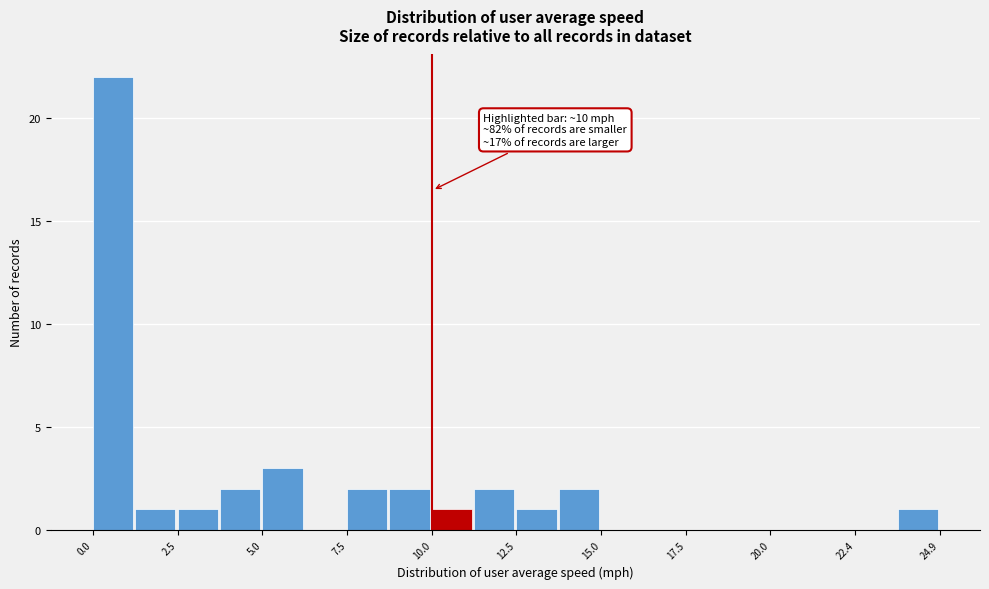

Read against the x-axis, roughly where is the centre of the tallest bar?

0.5